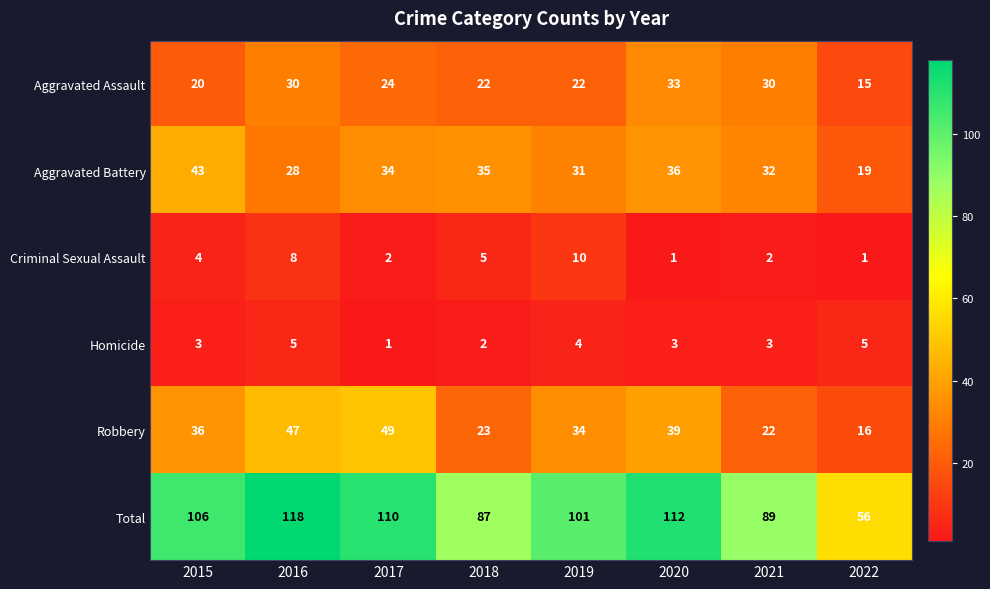

True or false: Aggravated Battery has a value of 19 at 2022.

True